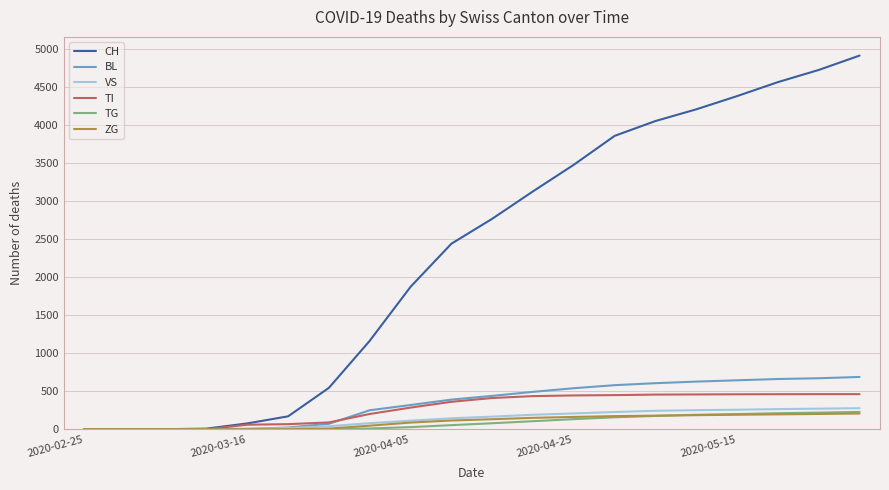

Does the chart display data point markers on the line(s)?

No